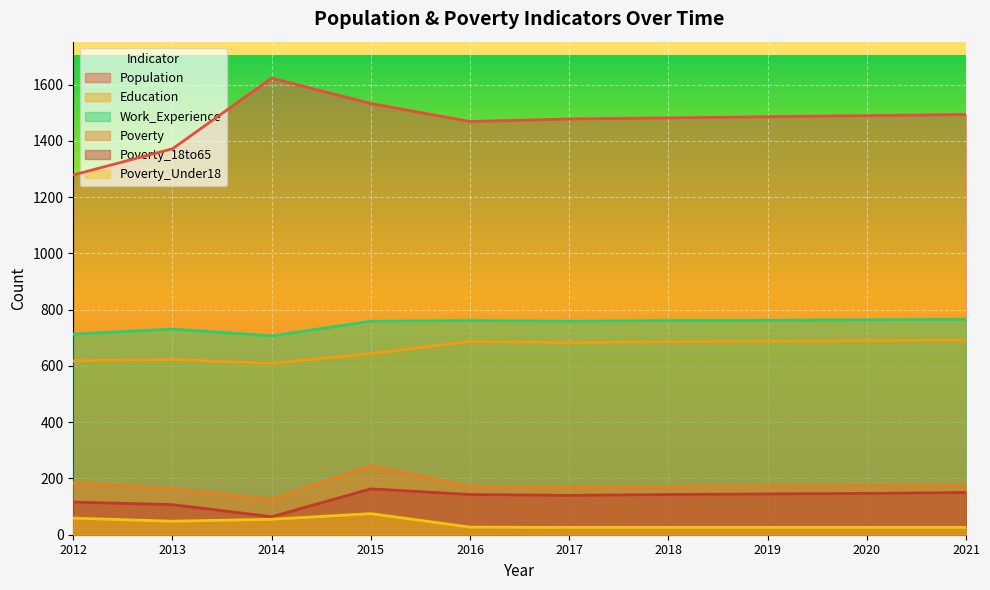

What are all the series names shown in the legend?

Population, Education, Work_Experience, Poverty, Poverty_18to65, Poverty_Under18